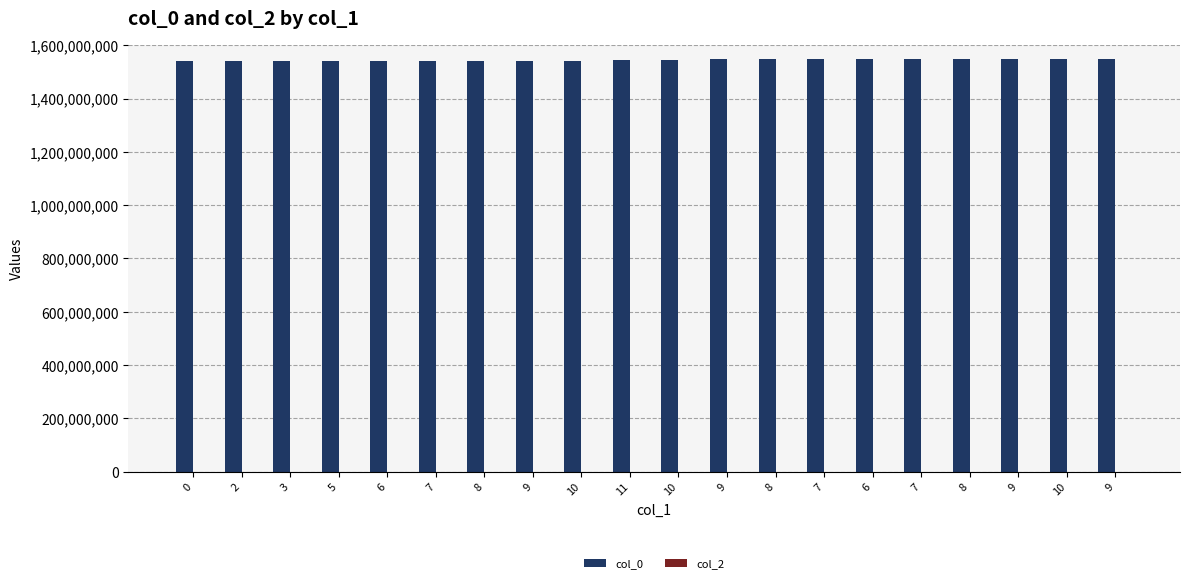

Reading left to right, list all the values displayed in this chart.

col_0: 1539382102	1541422854	1541462471	1541509275	1541548852	1541595659	1541606465	1541646053	1542160893	1542675659	1544122862	1546891260	1547323260	1547420467	1547506861	1547668889	1547823682	1548183661	1548694870	1548766884
col_2: 0	0	0	0	0	0	0	0	0	0	0	0	0	0	0	0	0	0	0	0